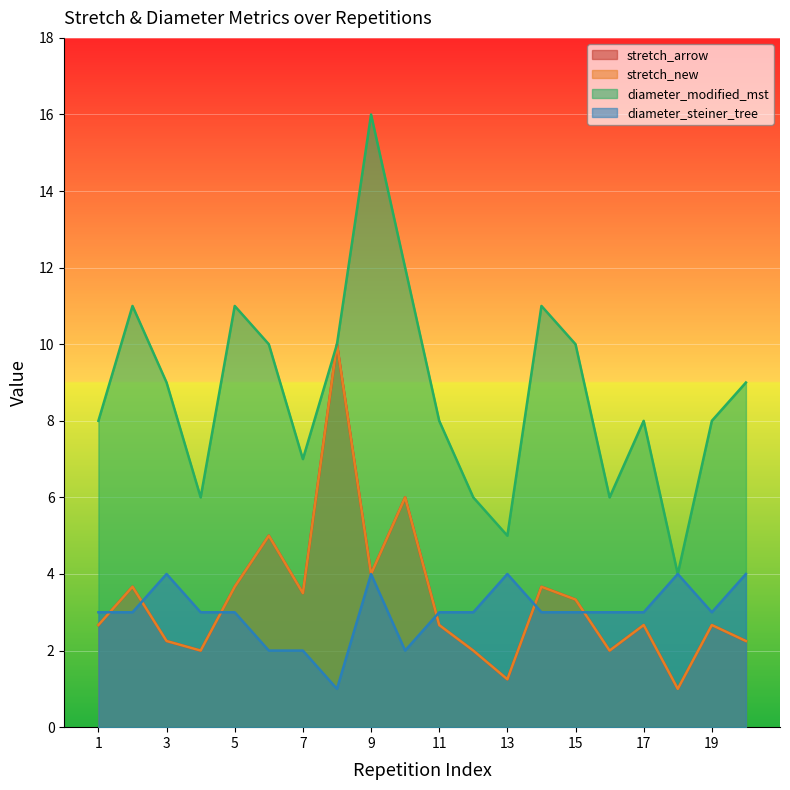

What is the sum of the diameter_steiner_tree values at 6 and 17?

5.0